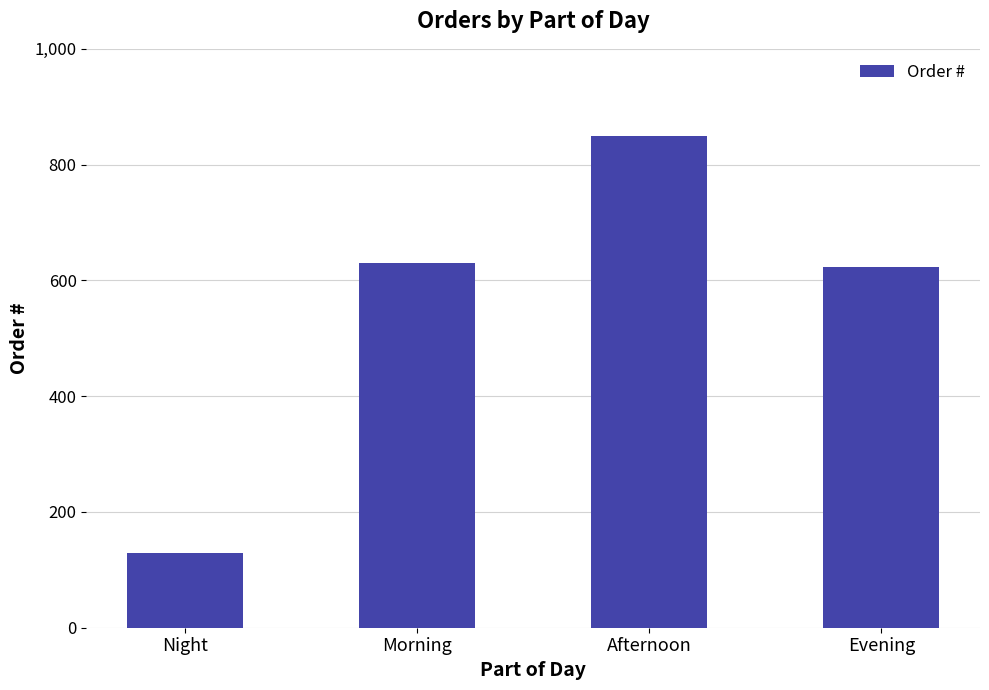

Which category has the highest value across all series?

Afternoon